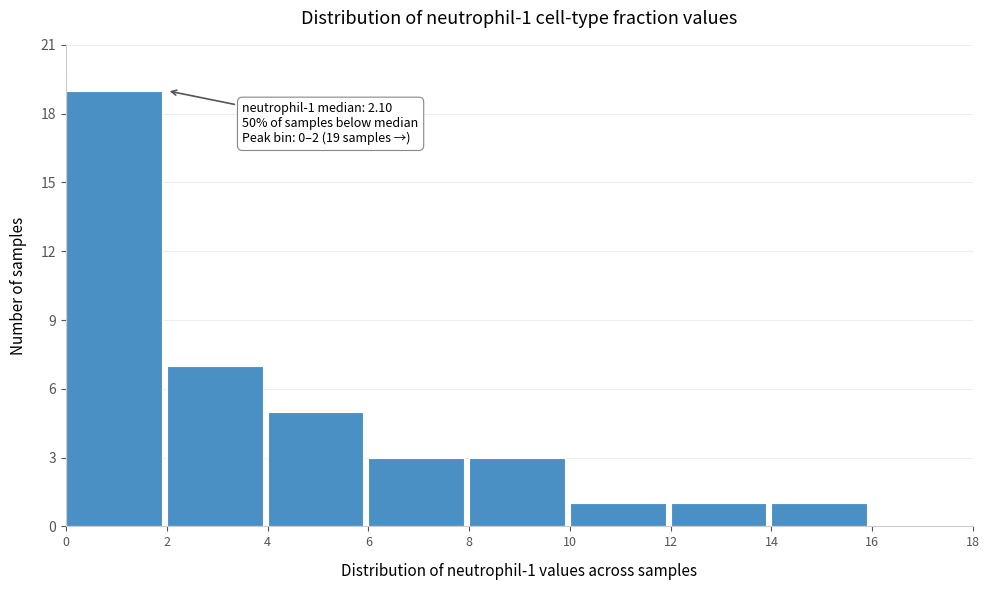

Over which range of the x-axis is the bar tallest?

0 to 2